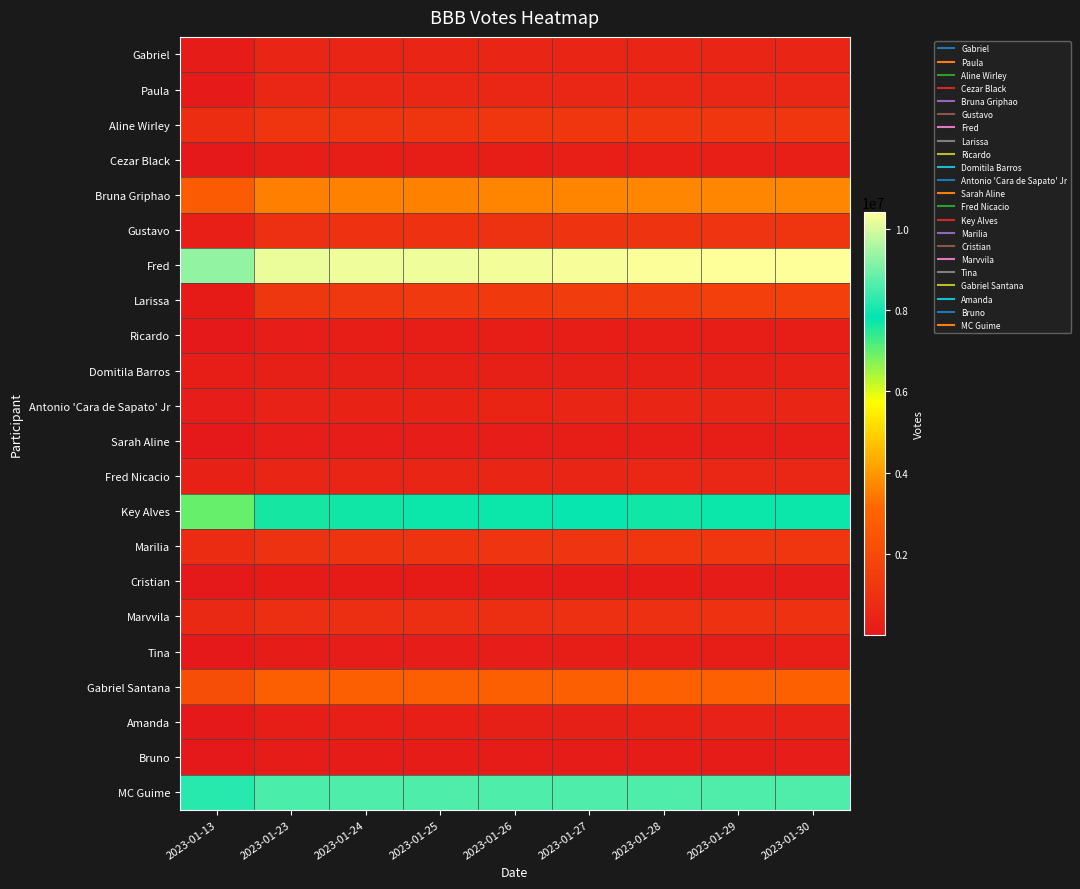

Reading left to right, extract all data points from this chart.

Gabriel: 2023-01-13=129000	2023-01-23=517771	2023-01-24=525191	2023-01-25=528738	2023-01-26=534073	2023-01-27=537056	2023-01-28=542791	2023-01-29=544192	2023-01-30=550329
Paula: 2023-01-13=61600	2023-01-23=583662	2023-01-24=574485	2023-01-25=576005	2023-01-26=578455	2023-01-27=581277	2023-01-28=580020	2023-01-29=580215	2023-01-30=581129
Aline Wirley: 2023-01-13=853000	2023-01-23=1154476	2023-01-24=1171498	2023-01-25=1177577	2023-01-26=1187481	2023-01-27=1196889	2023-01-28=1207849	2023-01-29=1214407	2023-01-30=1219118
Cezar Black: 2023-01-13=10400	2023-01-23=214521	2023-01-24=231003	2023-01-25=236469	2023-01-26=242114	2023-01-27=246366	2023-01-28=251820	2023-01-29=256077	2023-01-30=260217
Bruna Griphao: 2023-01-13=2700000	2023-01-23=3565299	2023-01-24=3596131	2023-01-25=3609772	2023-01-26=3629895	2023-01-27=3650419	2023-01-28=3670505	2023-01-29=3686190	2023-01-30=3696806
Gustavo: 2023-01-13=252000	2023-01-23=953586	2023-01-24=991588	2023-01-25=1017062	2023-01-26=1047848	2023-01-27=1071210	2023-01-28=1098843	2023-01-29=1120515	2023-01-30=1143591
Fred: 2023-01-13=9300000	2023-01-23=10191505	2023-01-24=10232234	2023-01-25=10247431	2023-01-26=10278614	2023-01-27=10309471	2023-01-28=10362792	2023-01-29=10406596	2023-01-30=10430404
Larissa: 2023-01-13=113000	2023-01-23=1232390	2023-01-24=1291677	2023-01-25=1316218	2023-01-26=1377855	2023-01-27=1428076	2023-01-28=1502536	2023-01-29=1554173	2023-01-30=1582435
Ricardo: 2023-01-13=2541	2023-01-23=198552	2023-01-24=206493	2023-01-25=209570	2023-01-26=214887	2023-01-27=220371	2023-01-28=223909	2023-01-29=228821	2023-01-30=232308
Domitila Barros: 2023-01-13=214000	2023-01-23=309931	2023-01-24=315388	2023-01-25=317308	2023-01-26=319741	2023-01-27=322945	2023-01-28=325774	2023-01-29=327376	2023-01-30=334394
Antonio 'Cara de Sapato' Jr: 2023-01-13=167000	2023-01-23=407478	2023-01-24=436671	2023-01-25=448175	2023-01-26=466757	2023-01-27=491573	2023-01-28=516648	2023-01-29=534738	2023-01-30=548614
Sarah Aline: 2023-01-13=10700	2023-01-23=166064	2023-01-24=181527	2023-01-25=186740	2023-01-26=194312	2023-01-27=206436	2023-01-28=218204	2023-01-29=225062	2023-01-30=230786
Fred Nicacio: 2023-01-13=342000	2023-01-23=511058	2023-01-24=528127	2023-01-25=544503	2023-01-26=554848	2023-01-27=571521	2023-01-28=582432	2023-01-29=586142	2023-01-30=589477
Key Alves: 2023-01-13=7000000	2023-01-23=7656395	2023-01-24=7696363	2023-01-25=7719232	2023-01-26=7739270	2023-01-27=7753221	2023-01-28=7694020	2023-01-29=7705006	2023-01-30=7722138
Marilia: 2023-01-13=797000	2023-01-23=1053148	2023-01-24=1074407	2023-01-25=1089861	2023-01-26=1105375	2023-01-27=1137312	2023-01-28=1191073	2023-01-29=1199787	2023-01-30=1203038
Cristian: 2023-01-13=6855	2023-01-23=92682	2023-01-24=98043	2023-01-25=100840	2023-01-26=112523	2023-01-27=117808	2023-01-28=123775	2023-01-29=128001	2023-01-30=134571
Marvvila: 2023-01-13=654000	2023-01-23=870969	2023-01-24=905118	2023-01-25=915868	2023-01-26=934313	2023-01-27=955542	2023-01-28=979016	2023-01-29=998288	2023-01-30=1014899
Tina: 2023-01-13=7376	2023-01-23=163201	2023-01-24=177683	2023-01-25=184119	2023-01-26=195192	2023-01-27=212577	2023-01-28=235450	2023-01-29=243619	2023-01-30=249142
Gabriel Santana: 2023-01-13=2200000	2023-01-23=2833398	2023-01-24=2852688	2023-01-25=2861236	2023-01-26=2874061	2023-01-27=2884001	2023-01-28=2894793	2023-01-29=2903908	2023-01-30=2910122
Amanda: 2023-01-13=13800	2023-01-23=225509	2023-01-24=249003	2023-01-25=261948	2023-01-26=287020	2023-01-27=321130	2023-01-28=353696	2023-01-29=375905	2023-01-30=400513
Bruno: 2023-01-13=1625	2023-01-23=148249	2023-01-24=151241	2023-01-25=152917	2023-01-26=156285	2023-01-27=158796	2023-01-28=161498	2023-01-29=163379	2023-01-30=166160
MC Guime: 2023-01-13=8200000	2023-01-23=8591948	2023-01-24=8602569	2023-01-25=8606705	2023-01-26=8611439	2023-01-27=8616220	2023-01-28=8620432	2023-01-29=8625669	2023-01-30=8629920